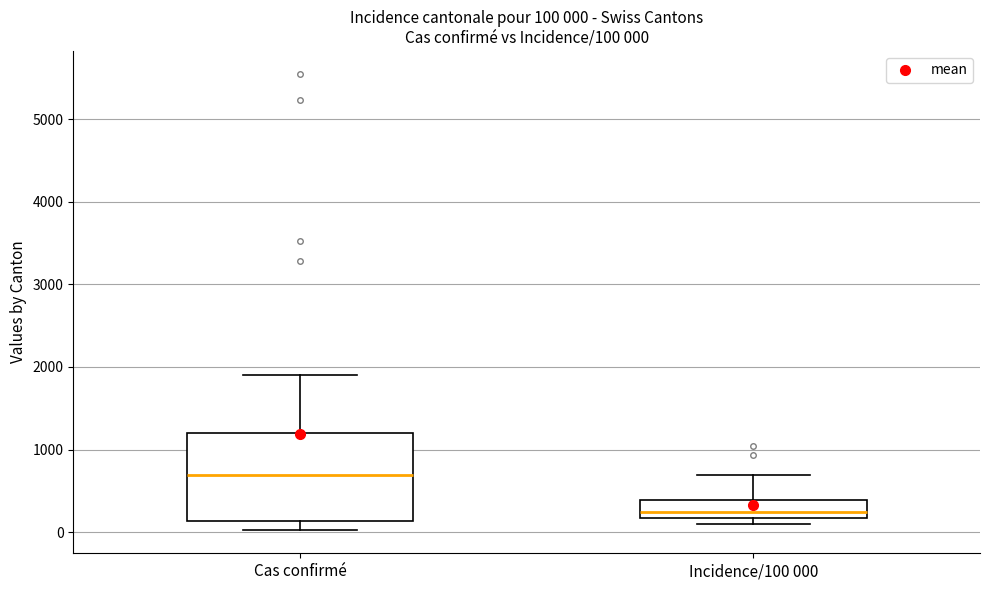

Which box's median line is the highest?

Cas confirmé